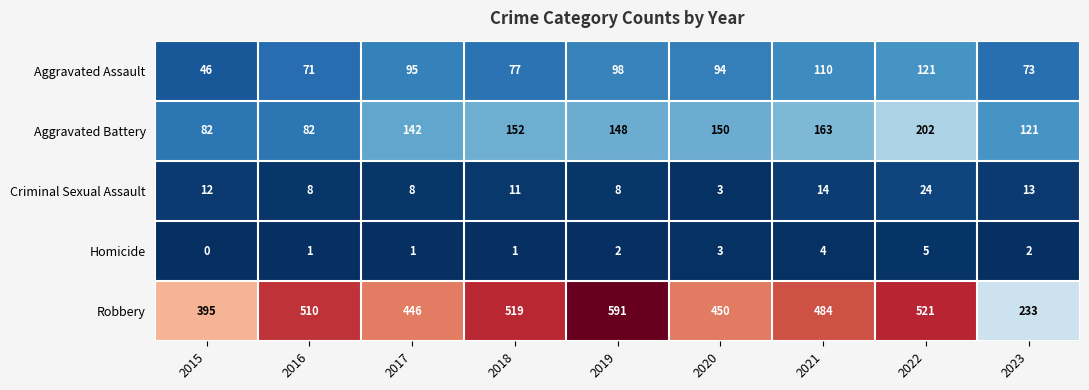

The Aggravated Assault series shows 73 at 2023. True or false?

True